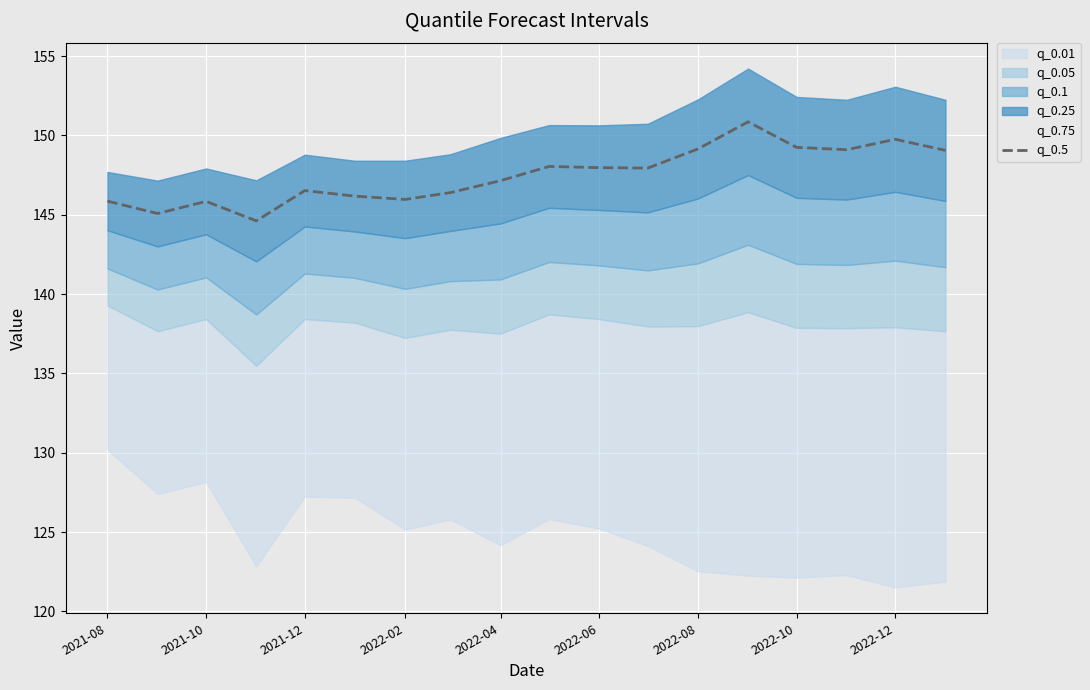

The q_0.5 series shows 29.7 at 2021-08. True or false?

False